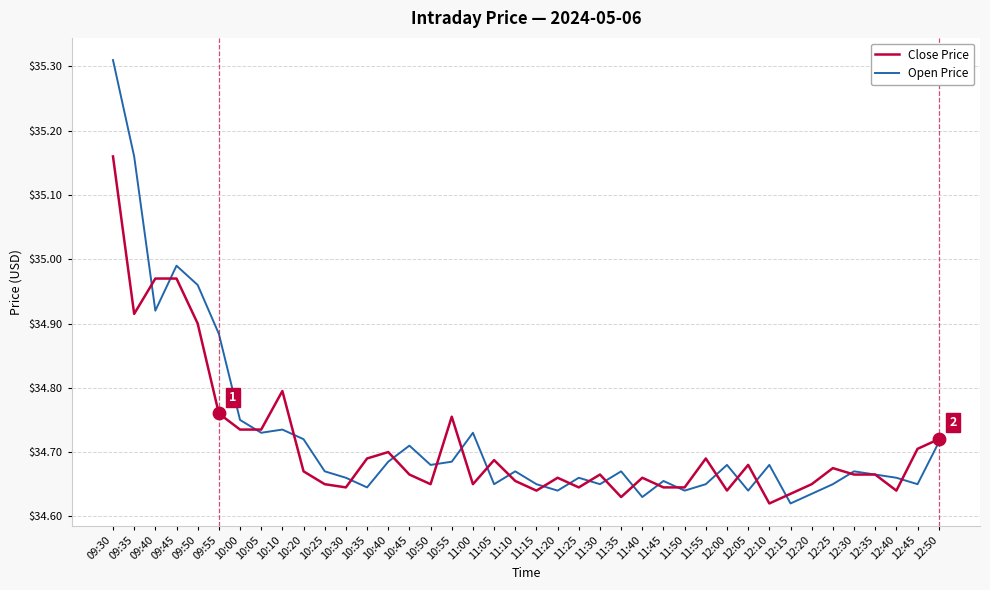

At how many categories does at least one series exceed 35?

2